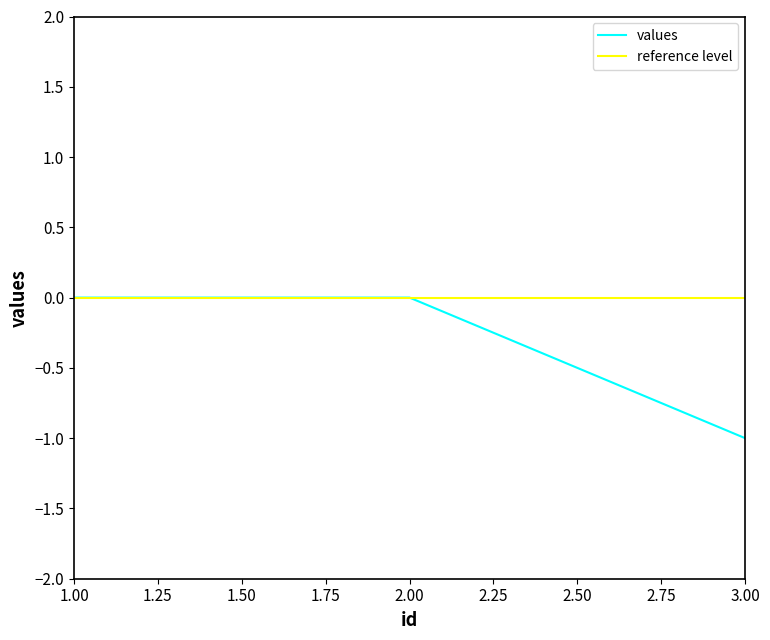

Does the chart have visible grid lines?

No